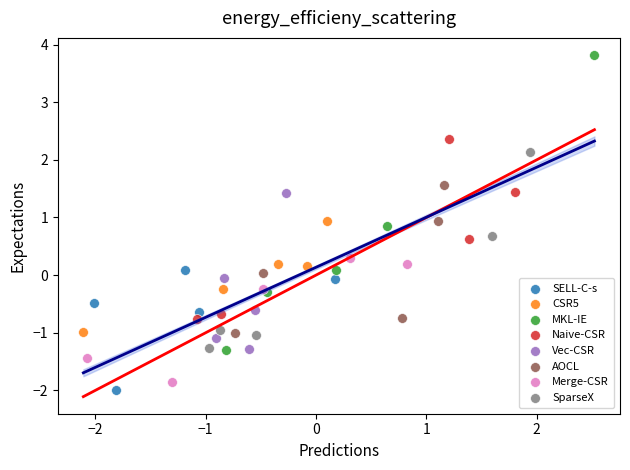

Which series reaches the minimum Y coordinate?

SELL-C-s